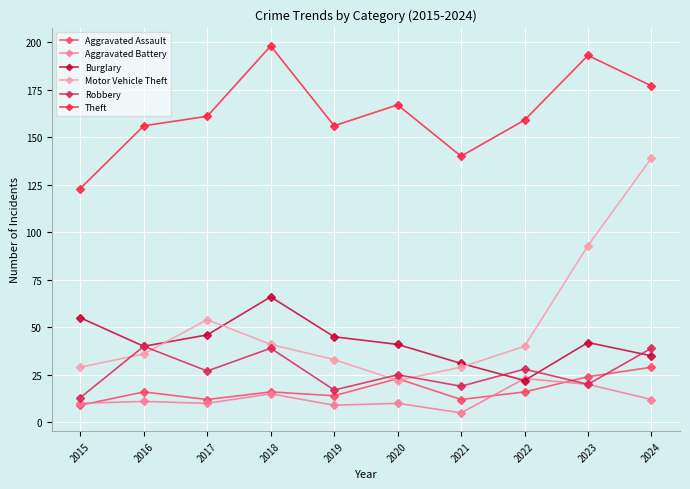

What is the value of the Theft point at the 5th from the left?

156